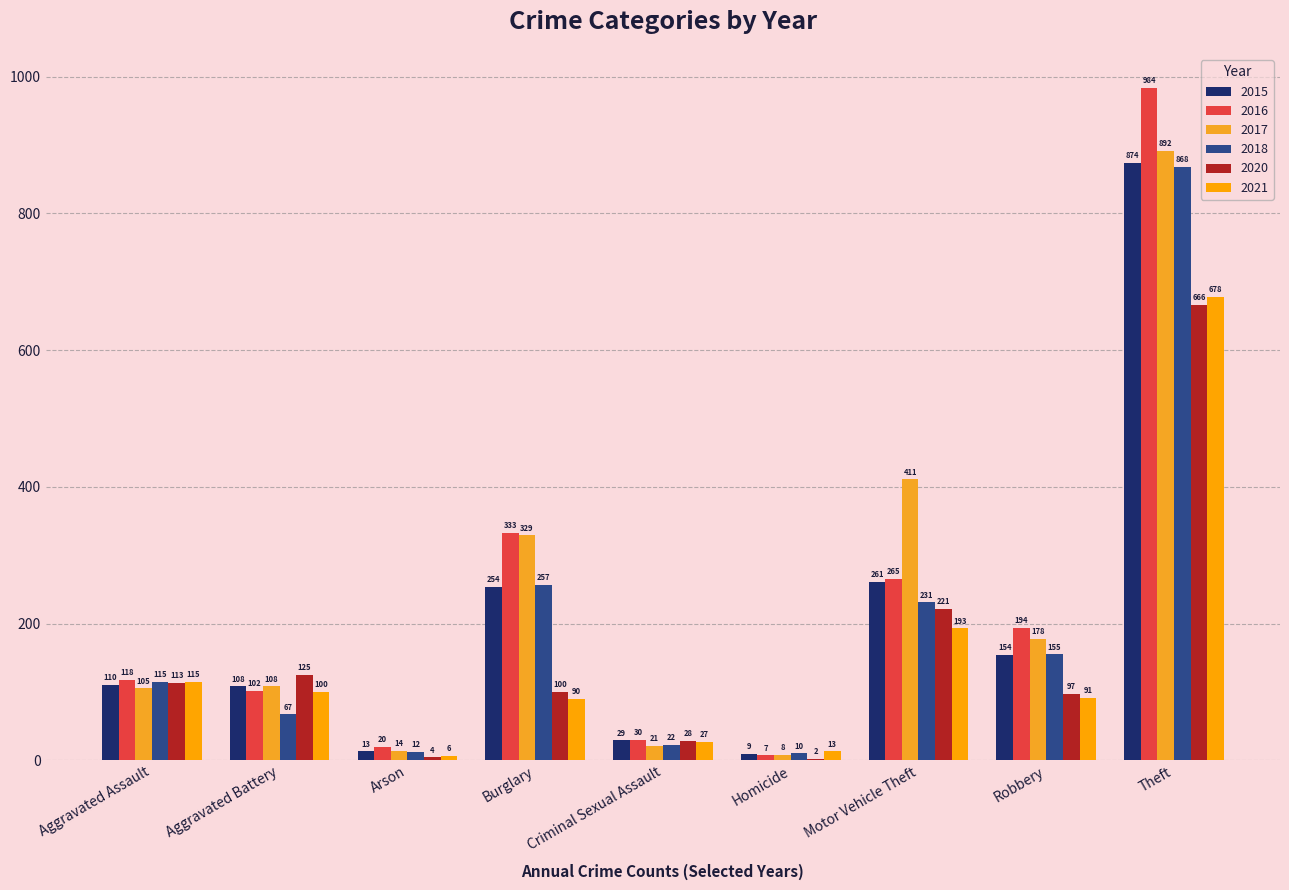

At which label does 2015 reach its peak?

Theft